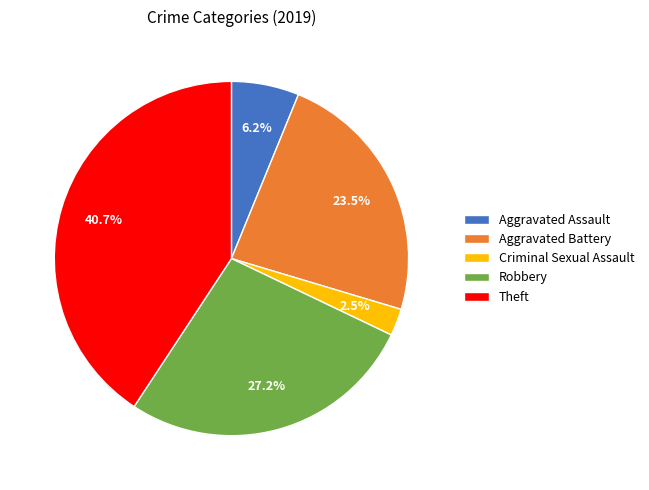

Count the number of slices in the pie.

5